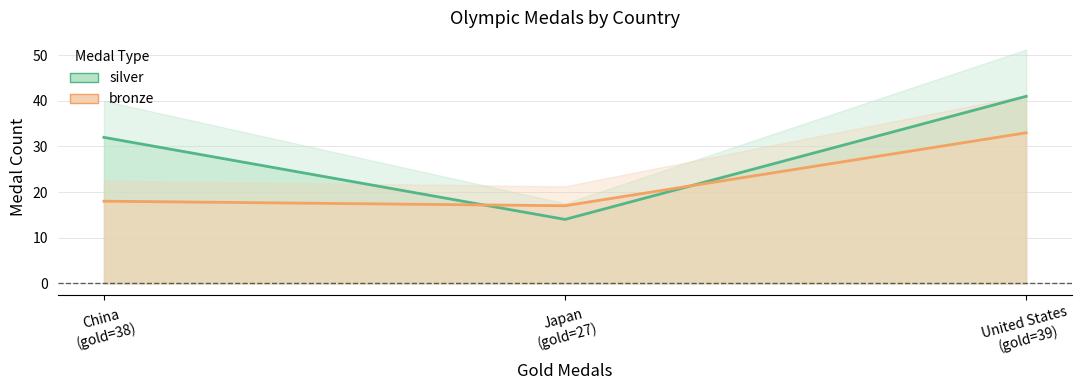

Is the value of silver at United States (gold=39) greater than the value of bronze at Japan (gold=27)?

Yes